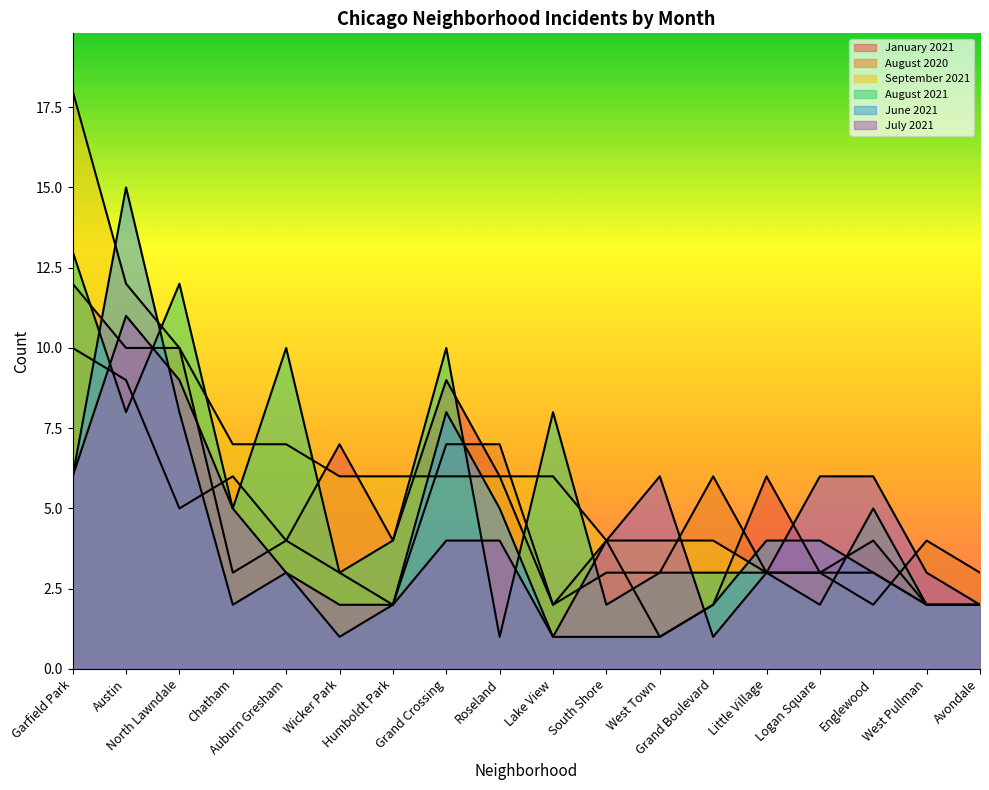

What is the maximum value shown in the chart?

18